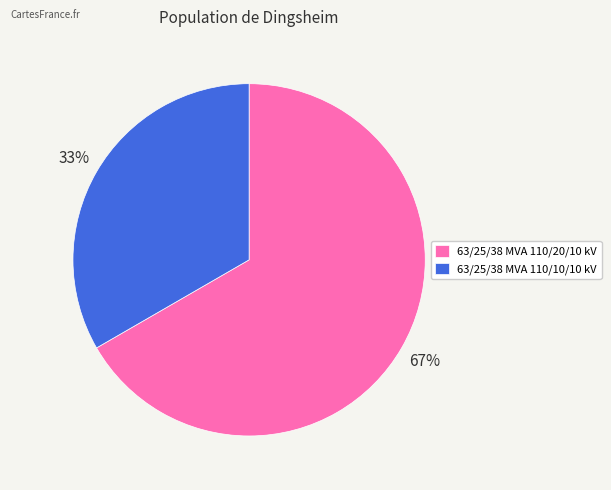

Is the sum of 63/25/38 MVA 110/20/10 kV and 63/25/38 MVA 110/10/10 kV greater than half?

Yes